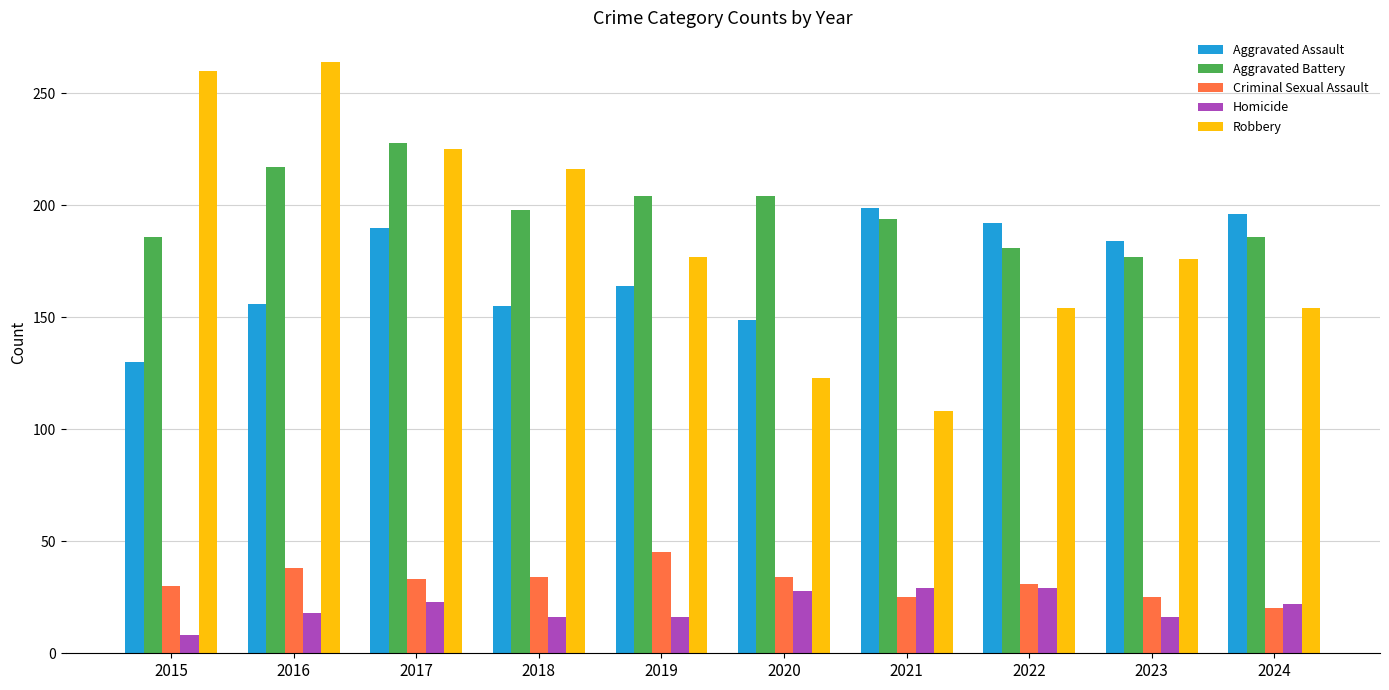

What is the value of the Criminal Sexual Assault bar at the 6th from the left?

34